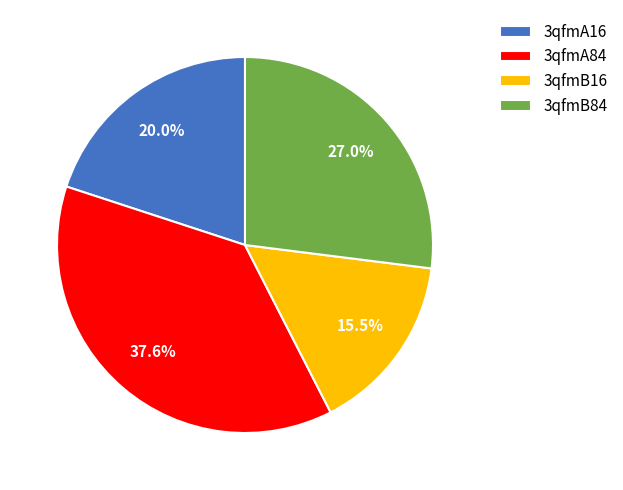

Is 3qfmA16 the majority of the pie?

No